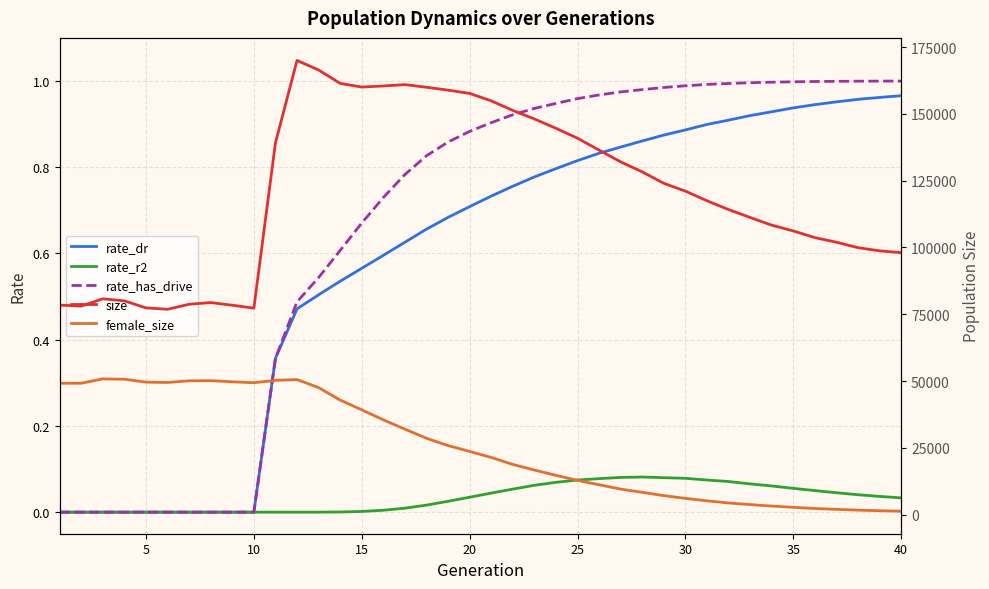

How many data points in rate_dr are above 0?

30